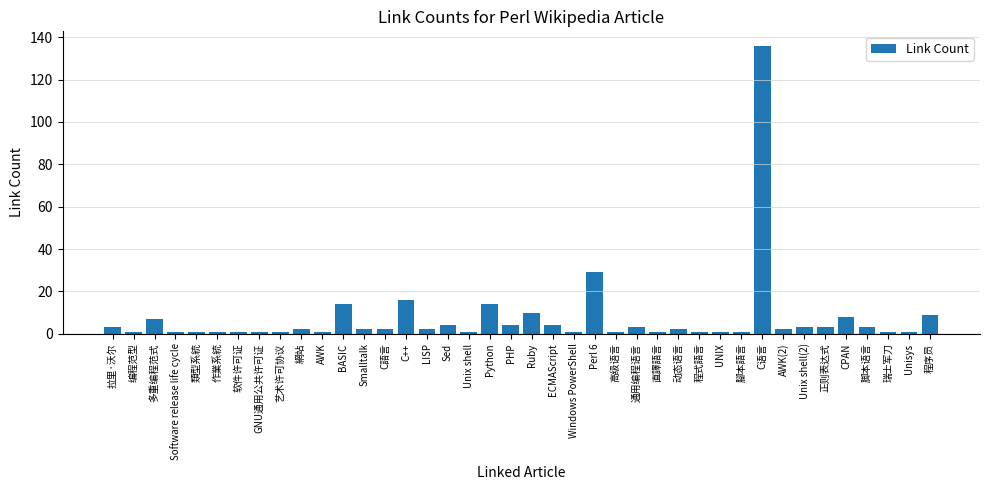

How many bars are there in total?

40